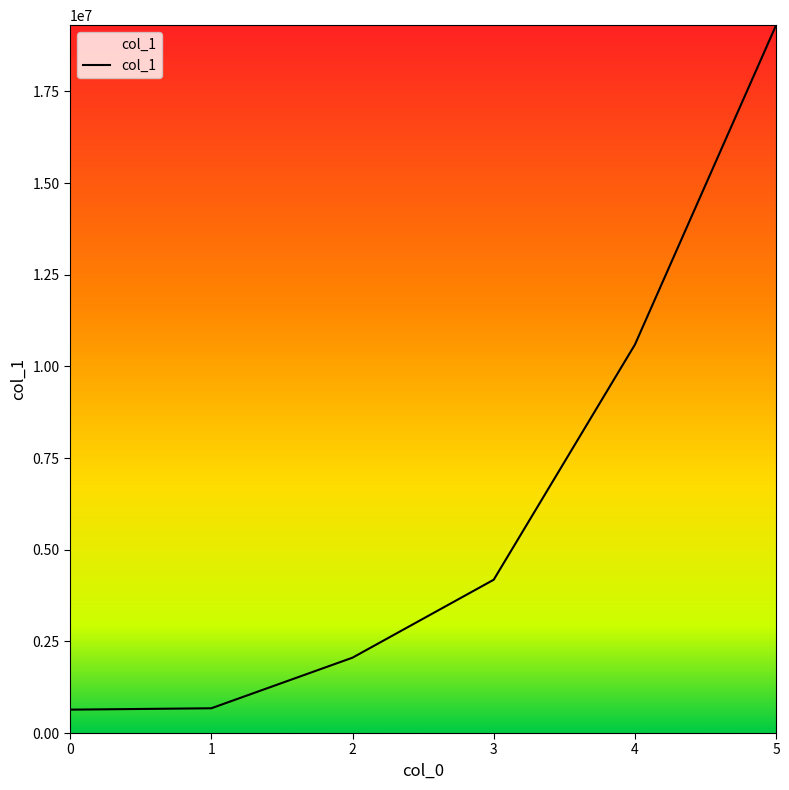

What is the minimum value shown in the chart?

637386.0